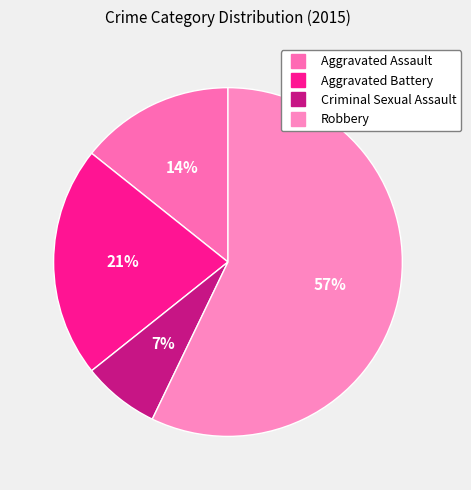

Does Aggravated Battery account for over 50% of the chart?

No